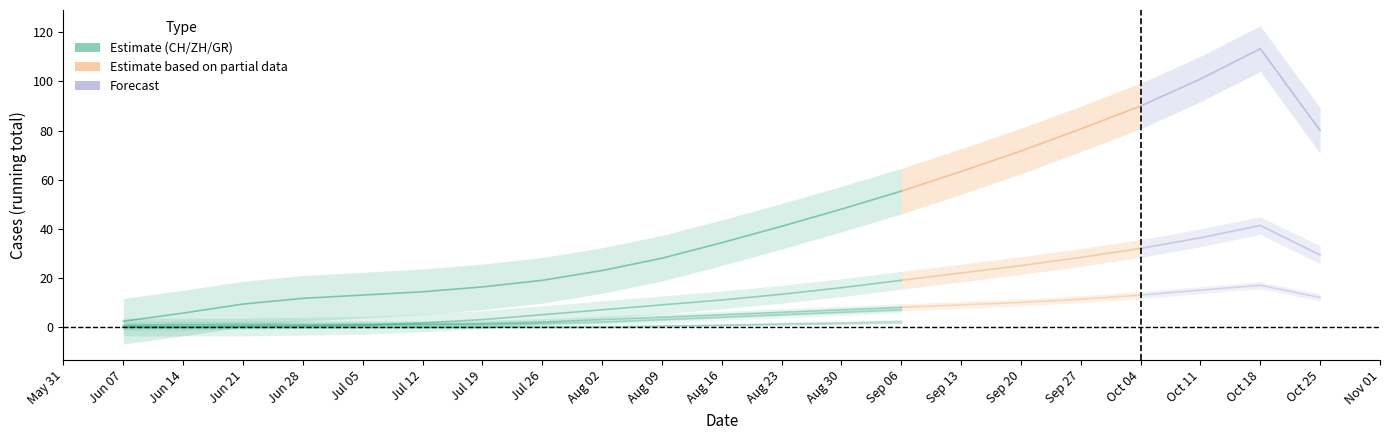

Is it true that FR equals 9 at 12?

False